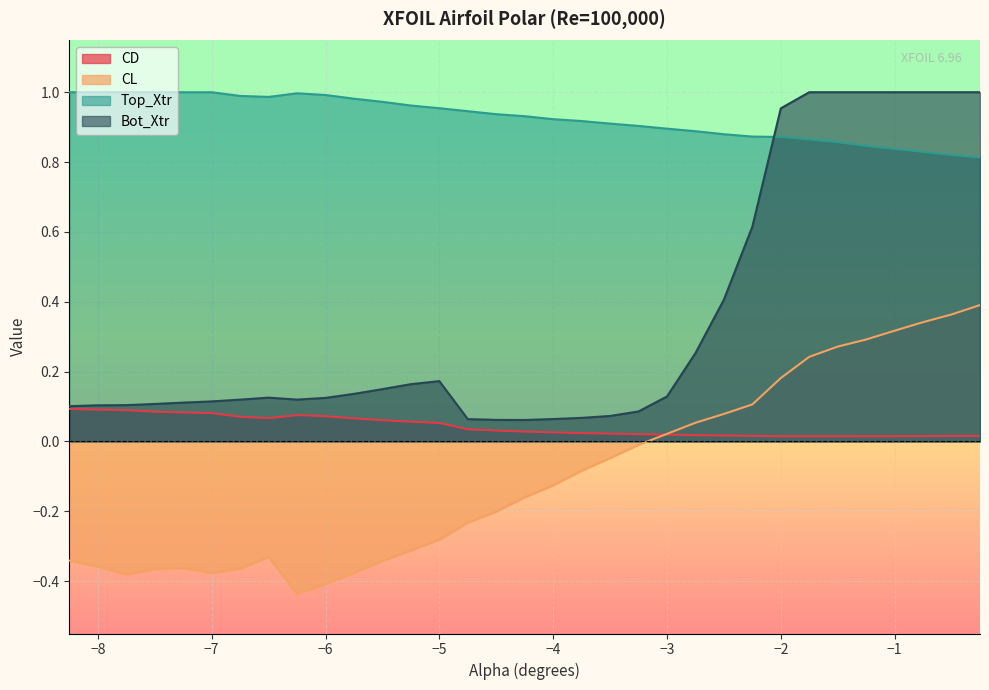

The value of Top_Xtr at -7.5 is 0.2. True or false?

False